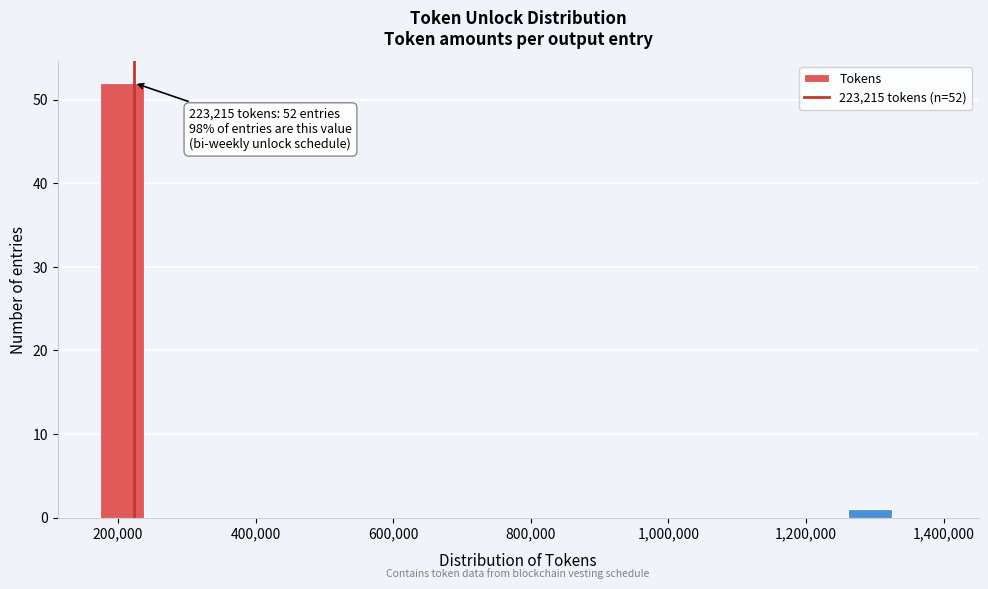

Around what value on the x-axis is the tallest bar? Give the approximate position of its centre, as read against the axis.

200000